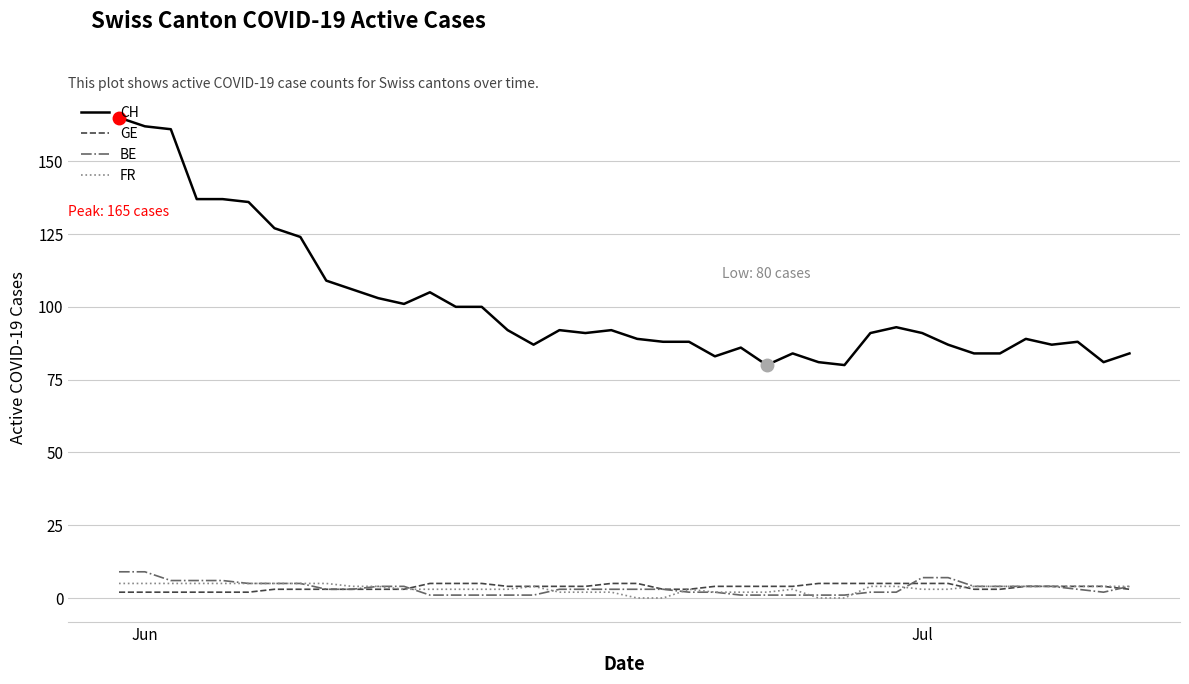

What is the maximum value shown in the chart?

165